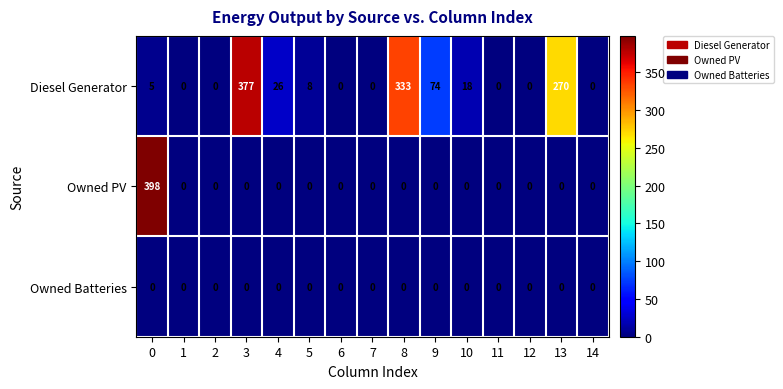

What is the sum of all Owned PV values?

398